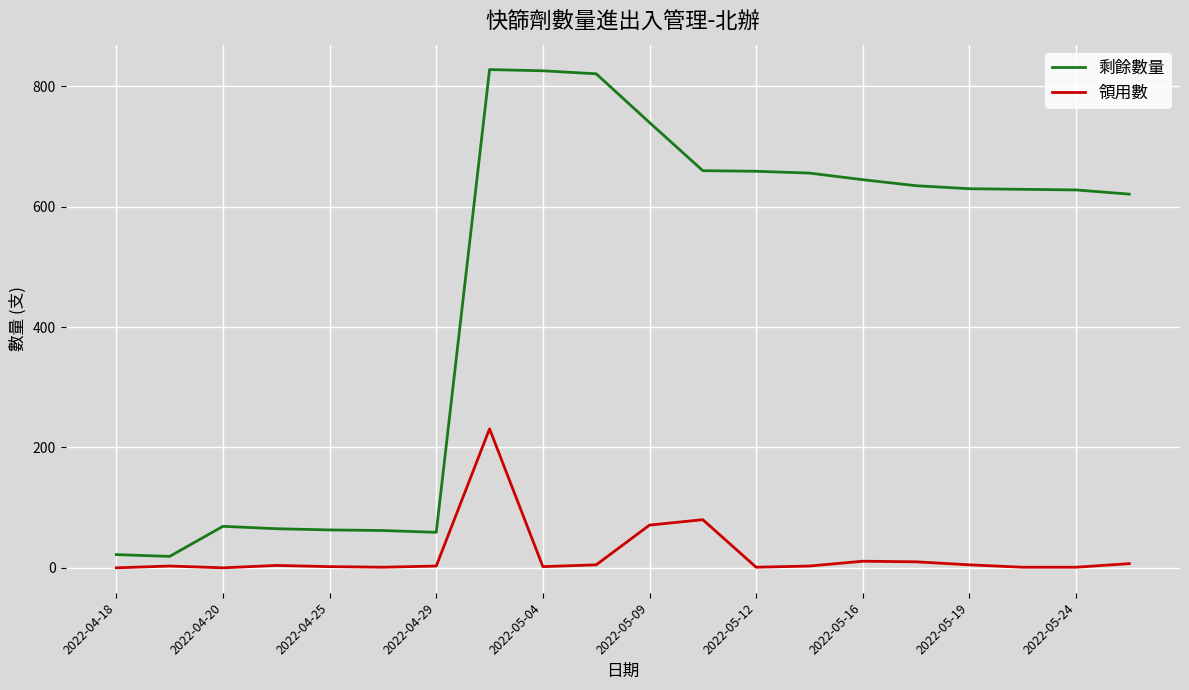

What is the minimum value for 剩餘數量?

19